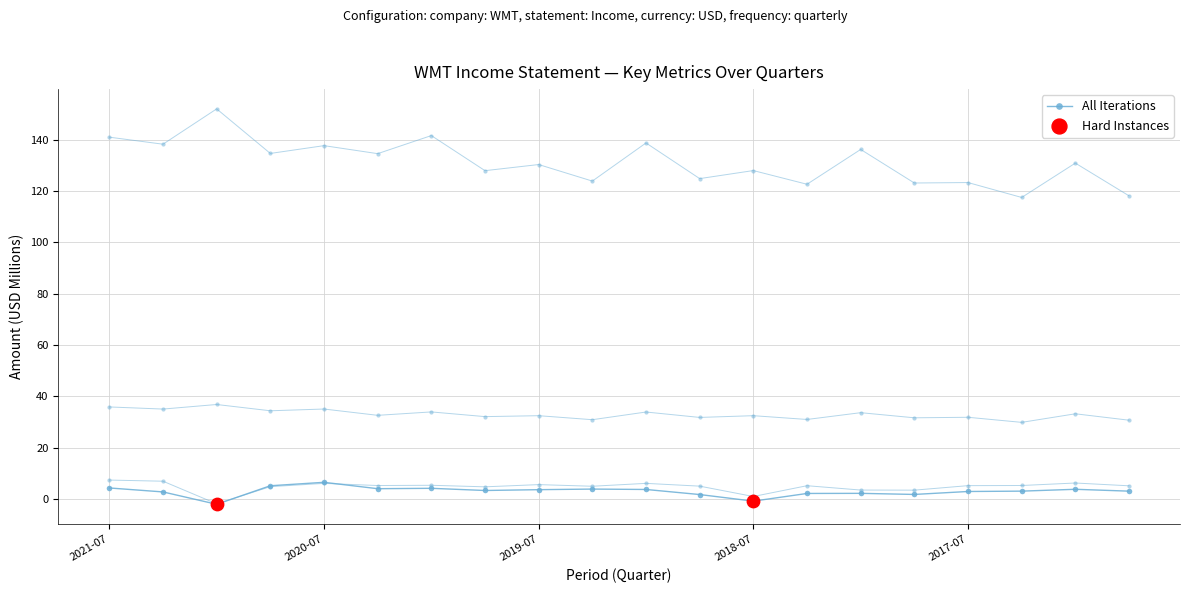

At which category is the sum across all series the highest?

2021-07